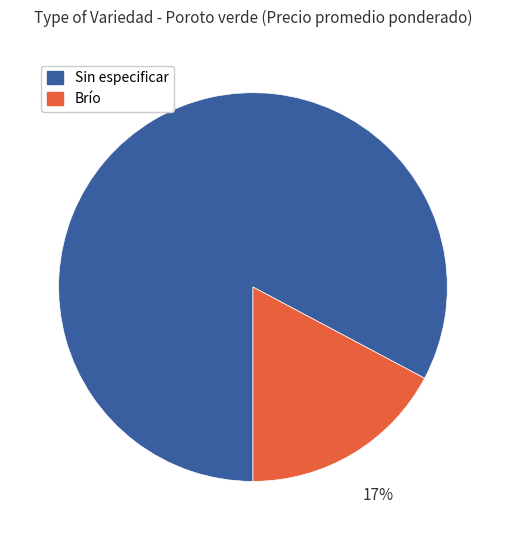

How many slices are in this pie chart?

2